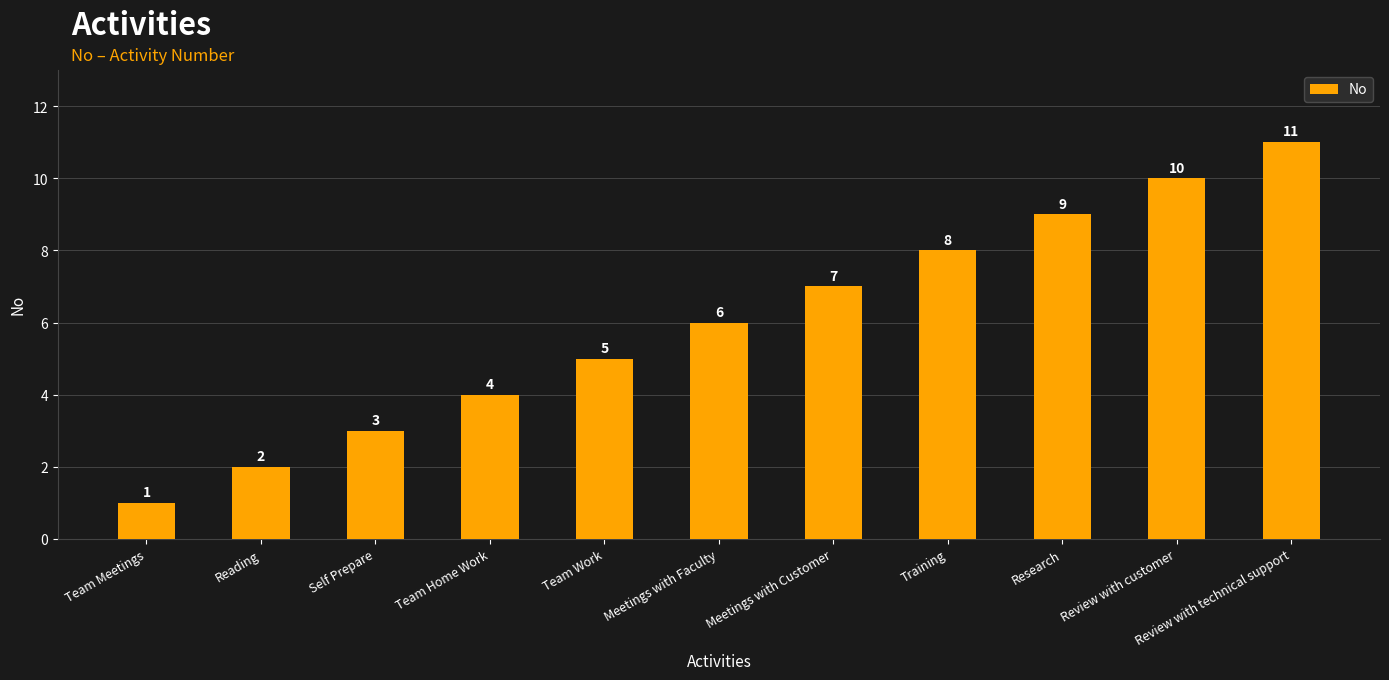

How many bars are there in total?

11